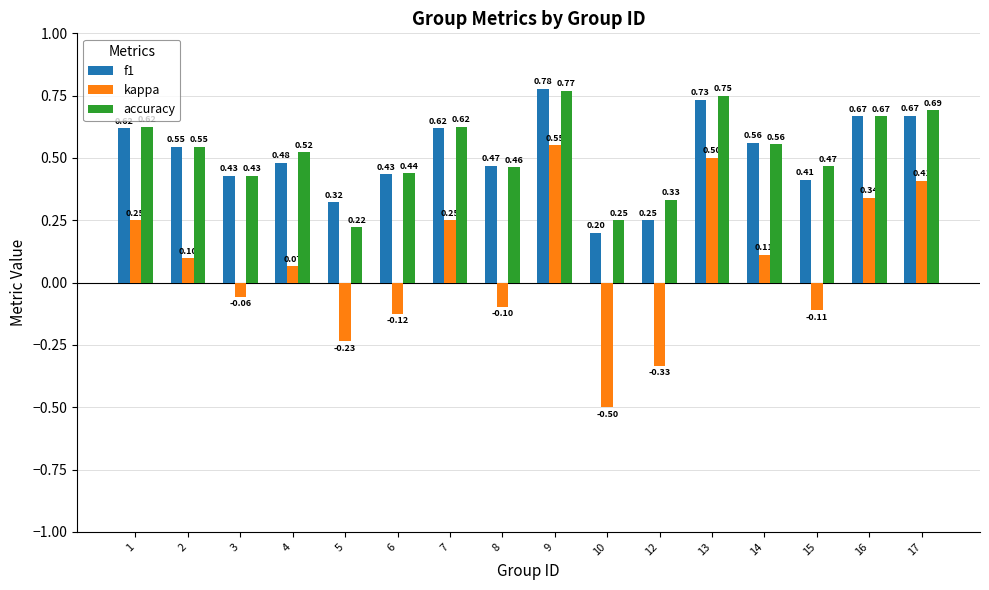

What is the average value of the f1 series?

0.5